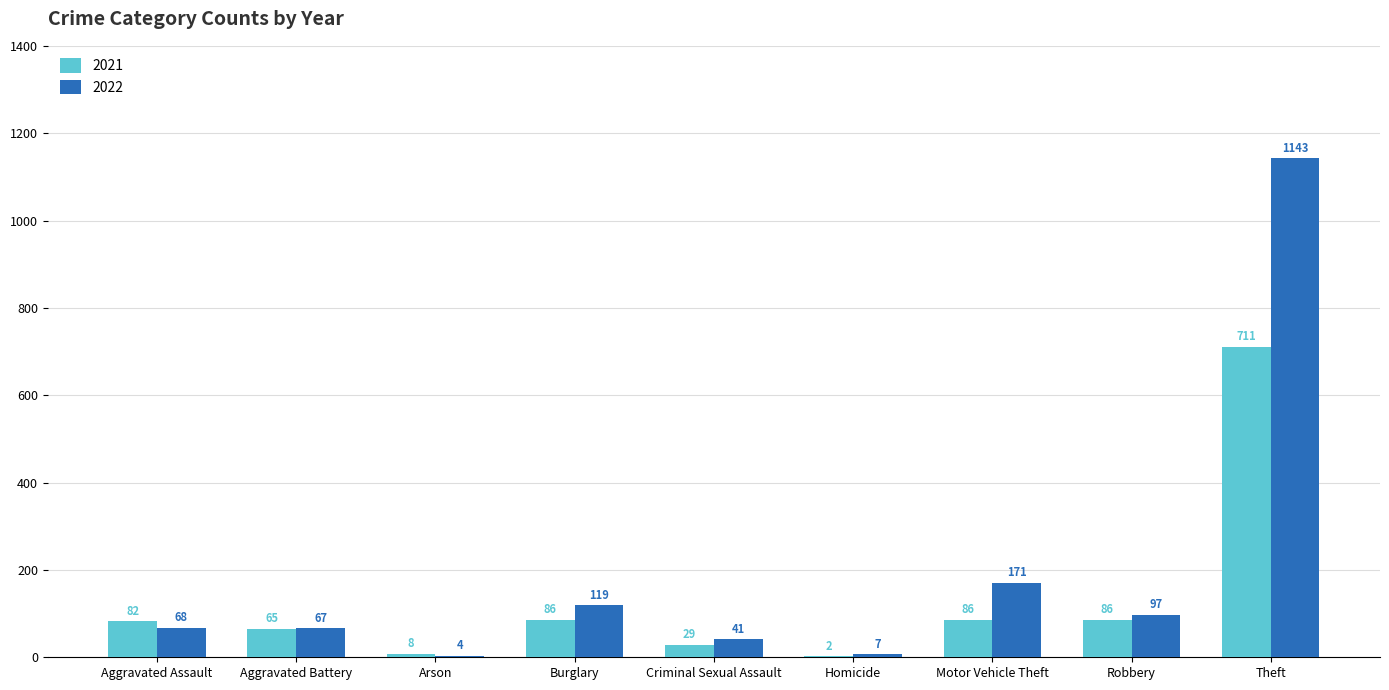

Is it true that 2021 equals 29 at Criminal Sexual Assault?

True